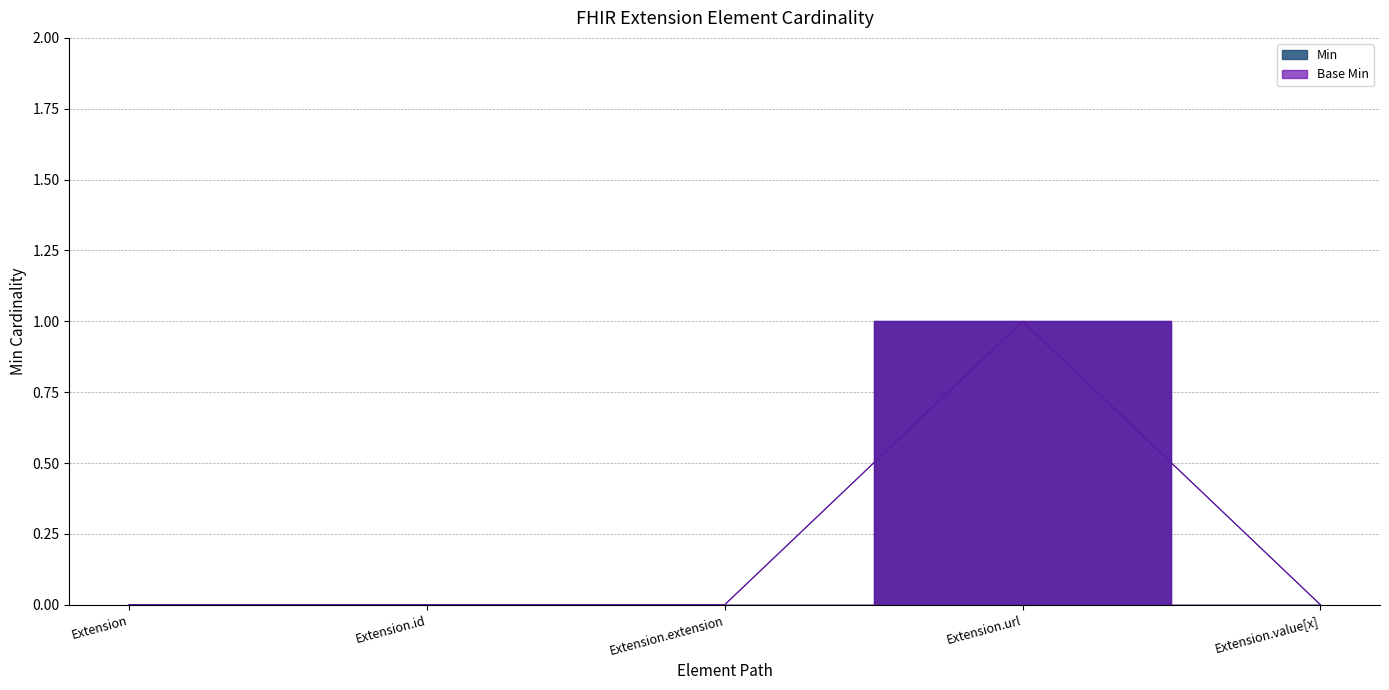

Reading right to left, what are all the values shown in this chart?

Min: Extension.value[x]=0	Extension.url=1	Extension.extension=0	Extension.id=0	Extension=0
Base Min: Extension.value[x]=0	Extension.url=1	Extension.extension=0	Extension.id=0	Extension=0